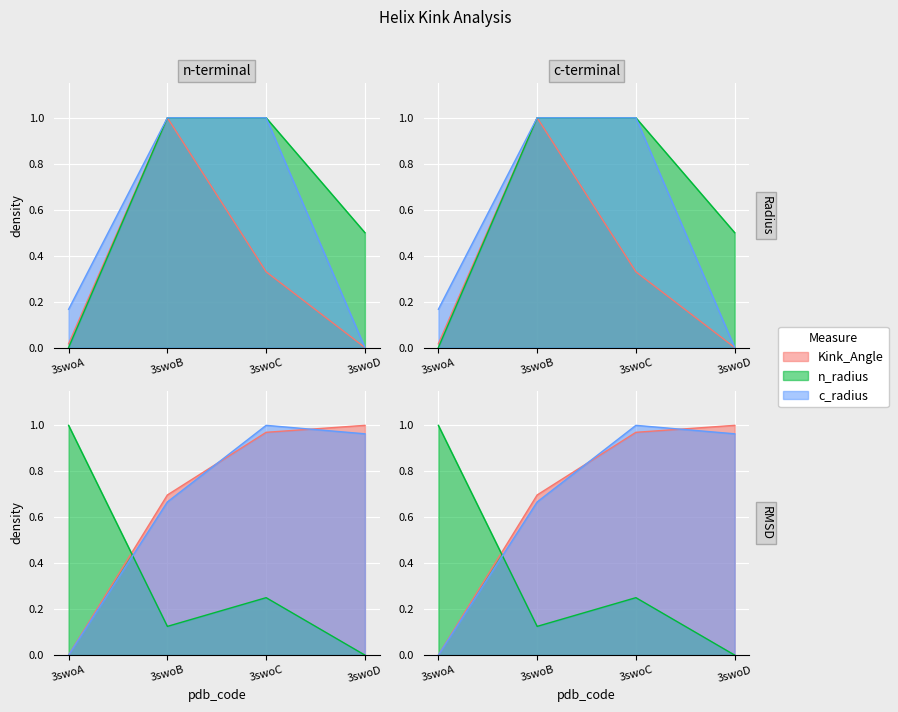

Between 3swoA and 3swoC, which is larger?

3swoC